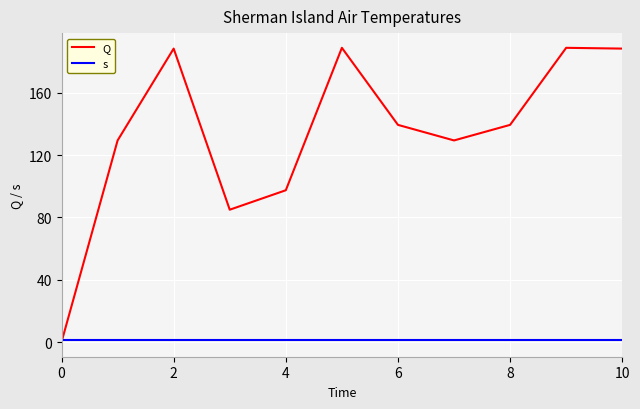

List the series in order of their overall mean, highest first.

Q, s